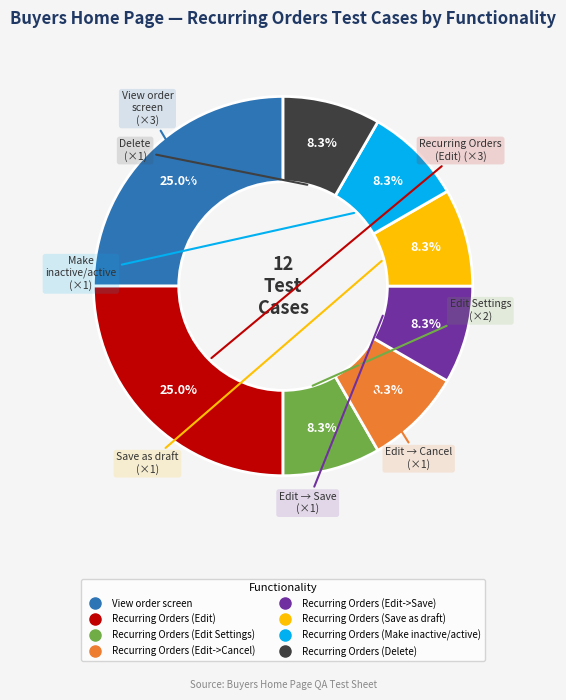

Is Recurring Orders (Delete) the majority of the pie?

No